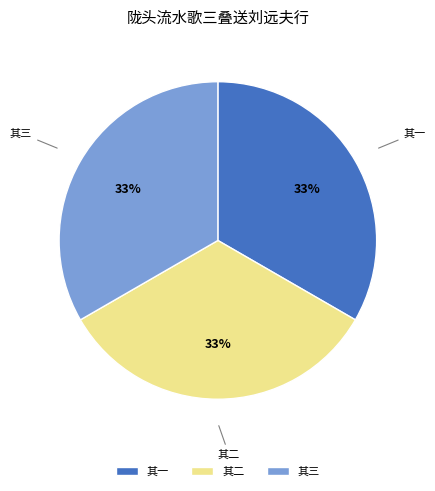

Count the number of slices in the pie.

3